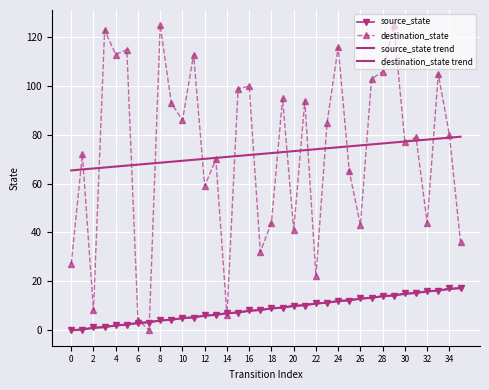

At which category is the sum across all series the highest?

29